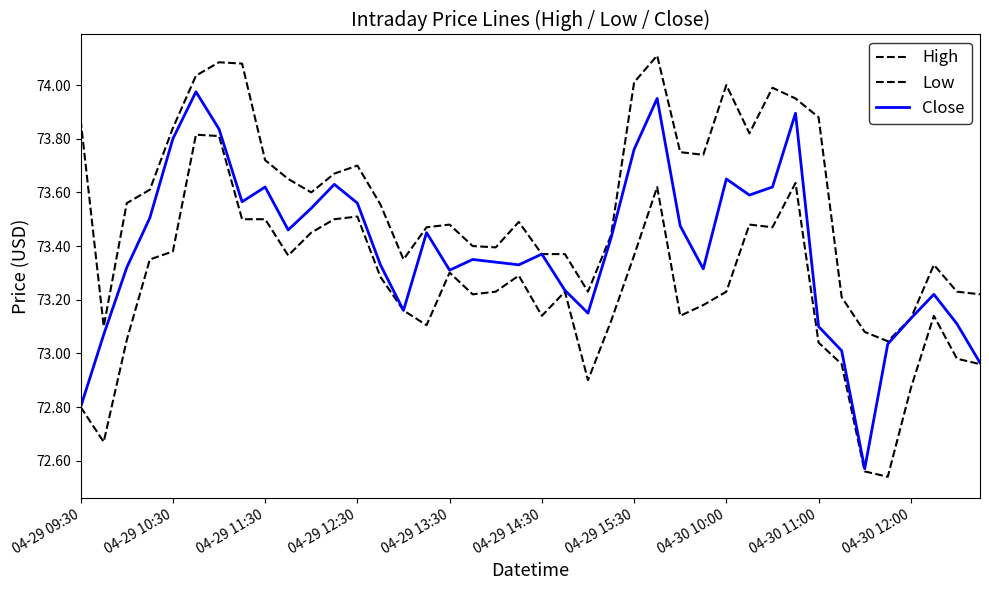

True or false: High and Close intersect in this chart.

False